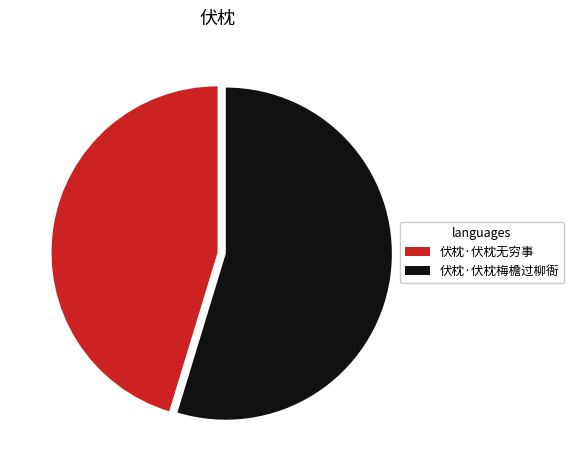

Is it true that 伏枕·伏枕梅檐过柳衙 is 40% of the pie?

False